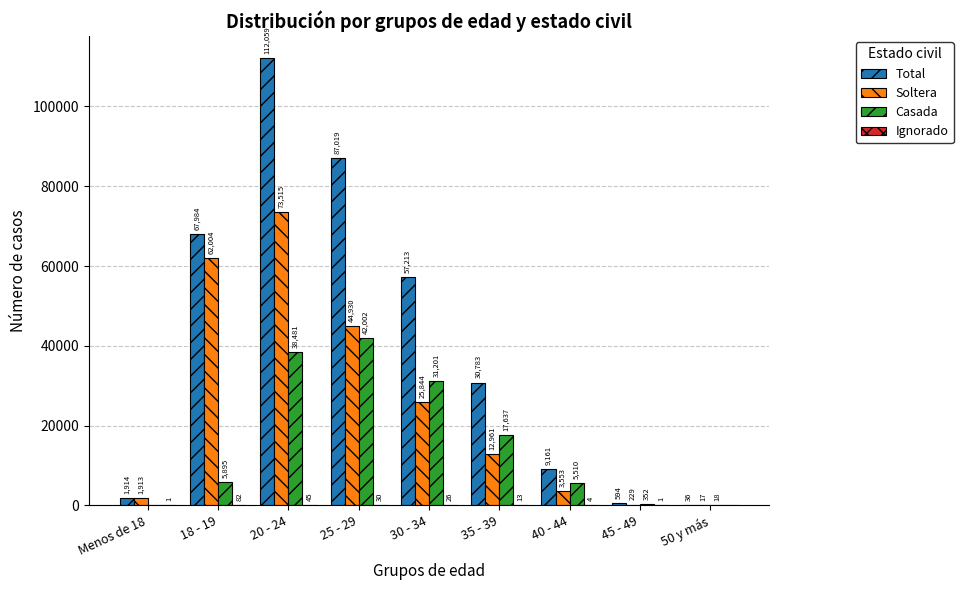

How many groups of bars are there?

9